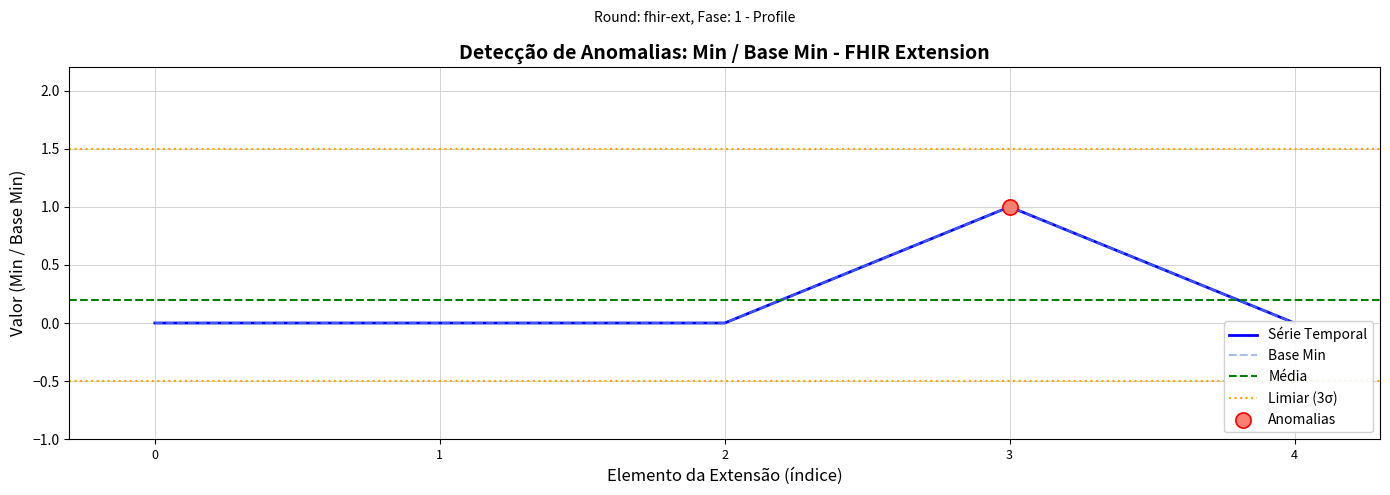

At how many categories does at least one series exceed 0?

1